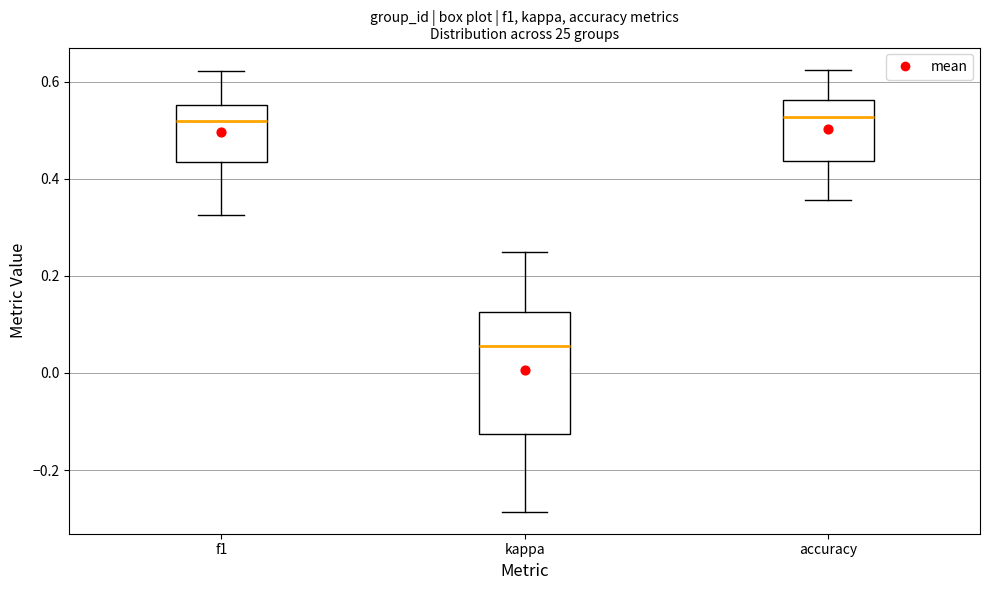

Reading left to right, transcribe this box plot: for each box, give where its median line is, the range the box spans, and where its two whiskers end, as read against the y-axis. The values are not printed on the chart, so give them approximately, as read against the axis.

f1: median 0.52, box 0.44 to 0.56, whiskers 0.32 to 0.62
kappa: median 0.06, box -0.12 to 0.12, whiskers -0.28 to 0.26
accuracy: median 0.52, box 0.44 to 0.56, whiskers 0.36 to 0.62